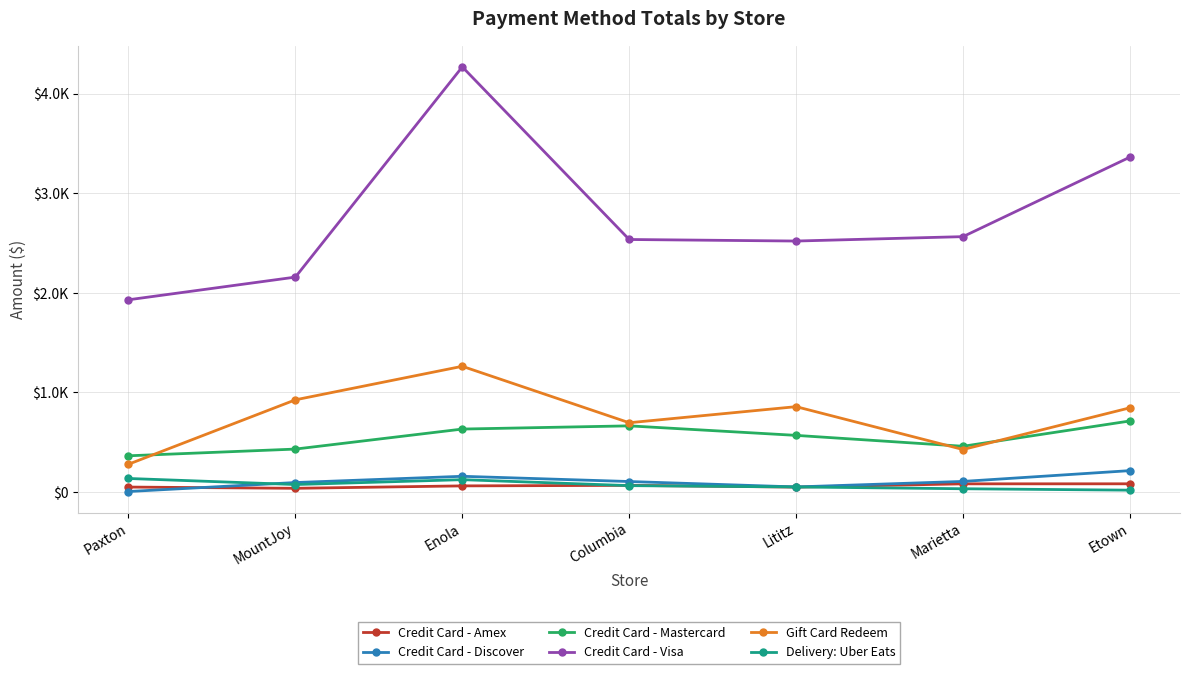

True or false: Credit Card - Mastercard and Credit Card - Discover cross at least once.

False